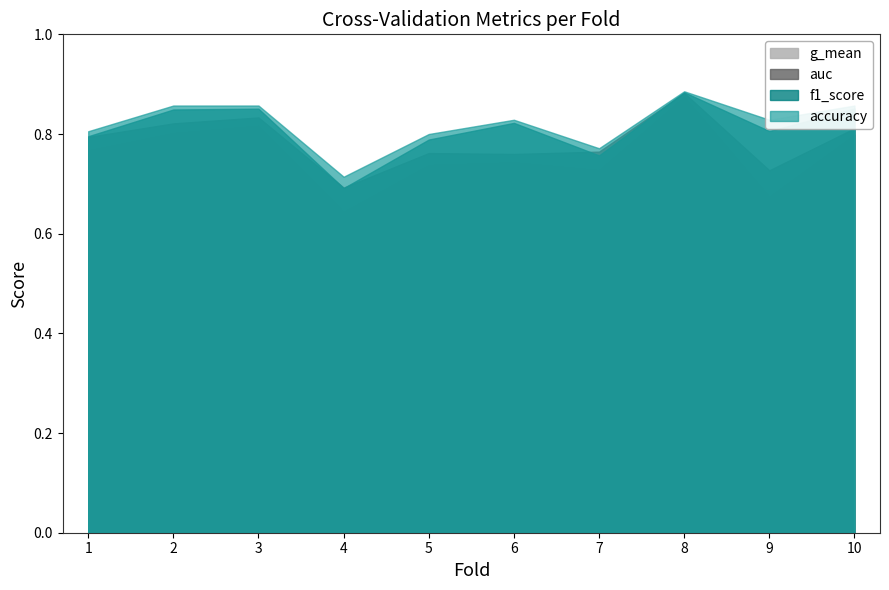

At how many categories does at least one series exceed 0?

10